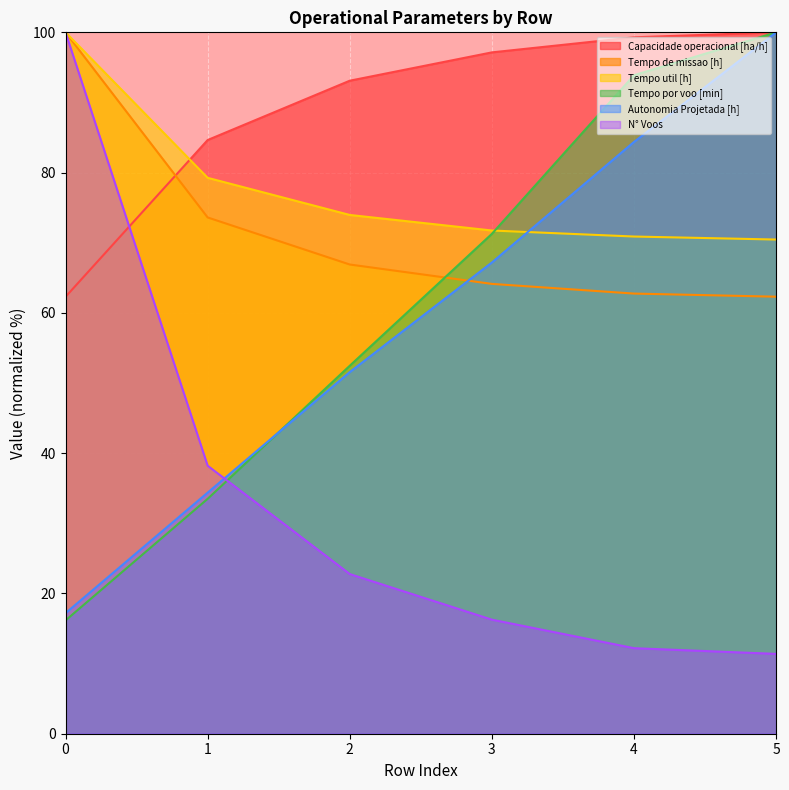

Reading right to left, what are all the values shown in this chart?

Capacidade operacional [ha/h]: 100.0	99.3	97.1	93.1	84.6	62.3
Tempo de missao [h]: 62.3	62.8	64.1	66.9	73.6	100.0
Tempo util [h]: 70.5	70.9	71.7	74.0	79.3	100.0
Tempo por voo [min]: 100.0	93.9	71.3	52.5	33.5	16.2
Autonomia Projetada [h]: 100.0	84.4	67.2	51.6	34.4	17.2
N° Voos: 11.4	12.2	16.3	22.8	38.2	100.0